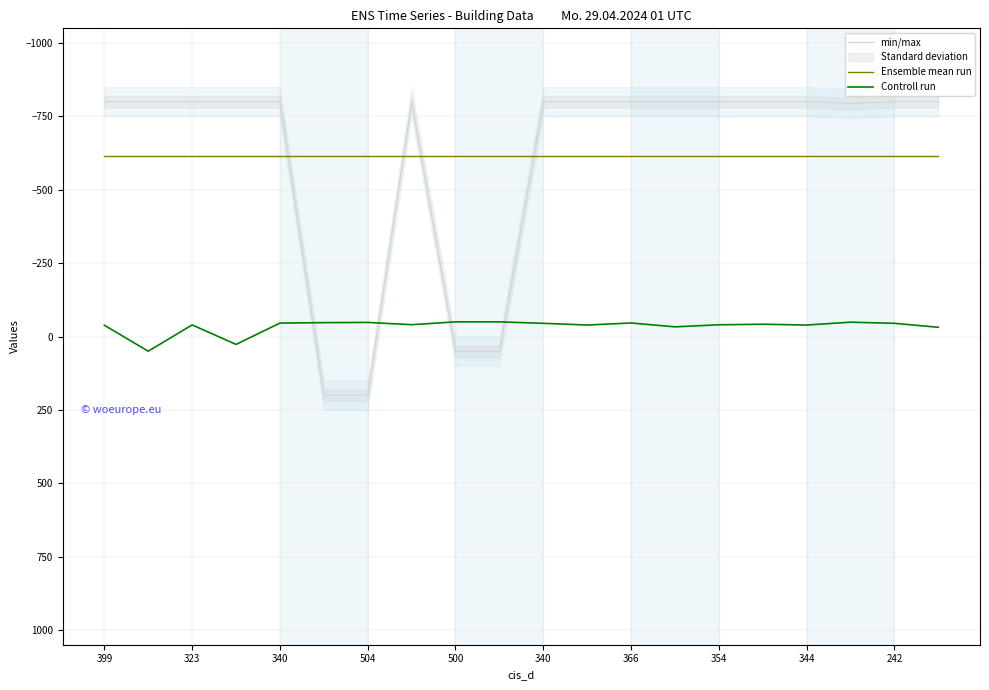

True or false: Ensemble mean run has a value of -1031.2 at 13.

False